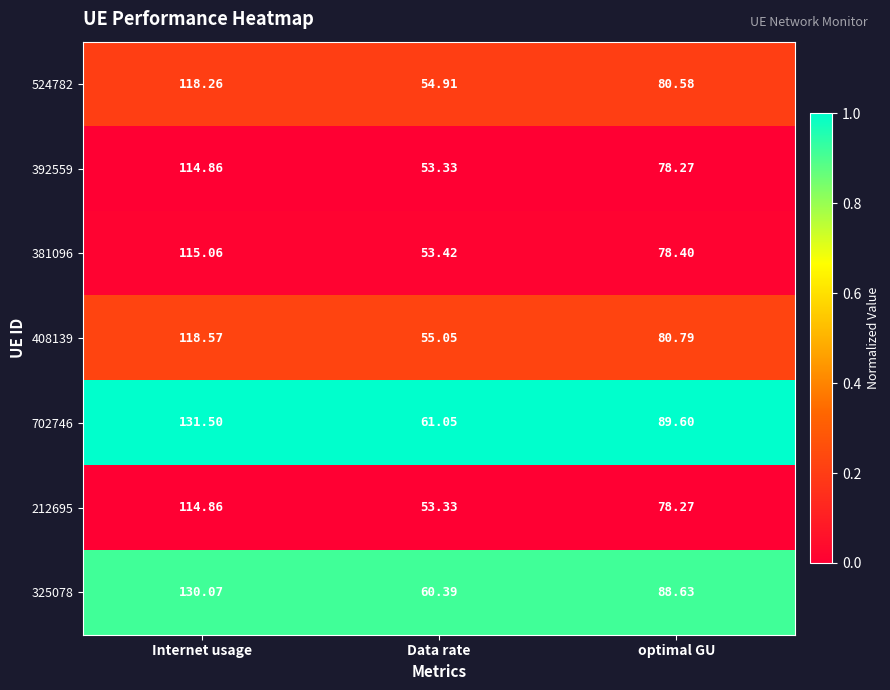

Is the value of 524782 at optimal GU greater than the value of 325078 at optimal GU?

No